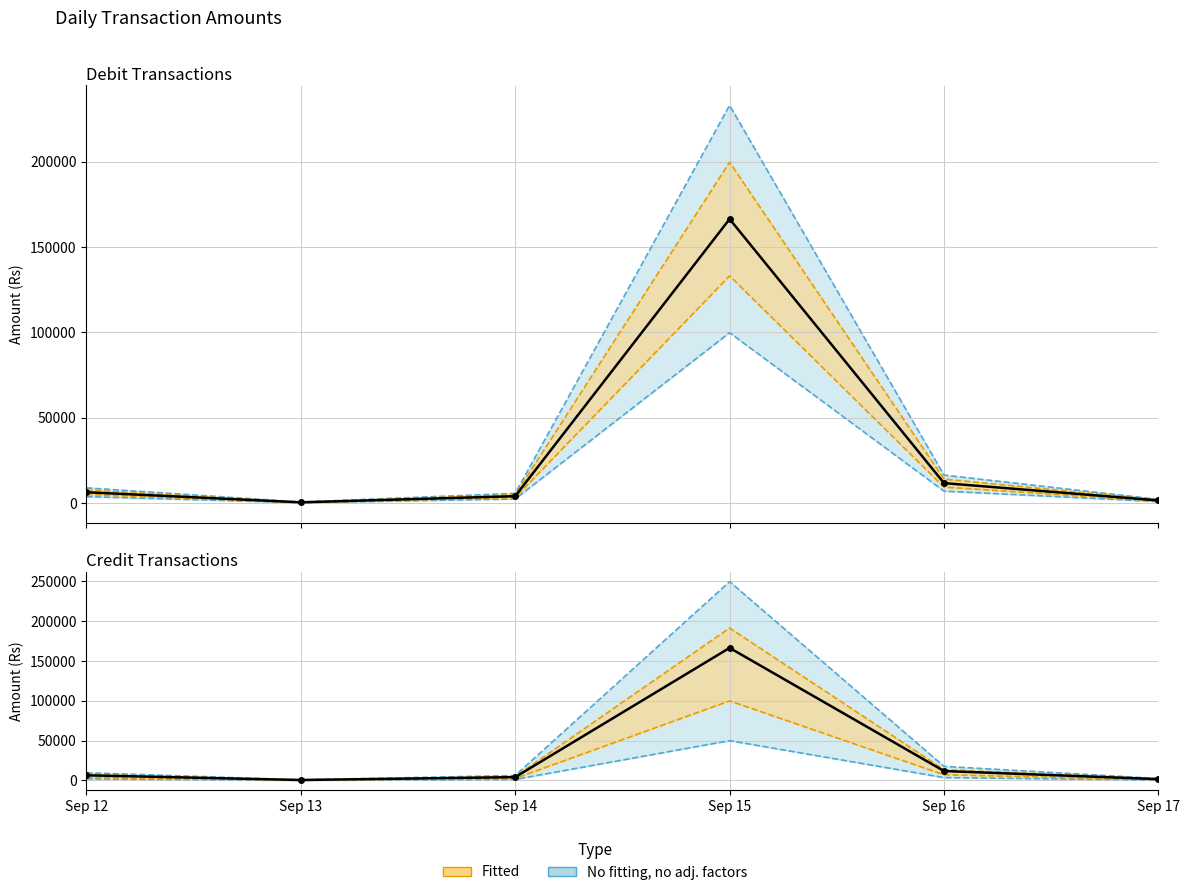

What is the average value of the Credit (nominal account) series?

31794